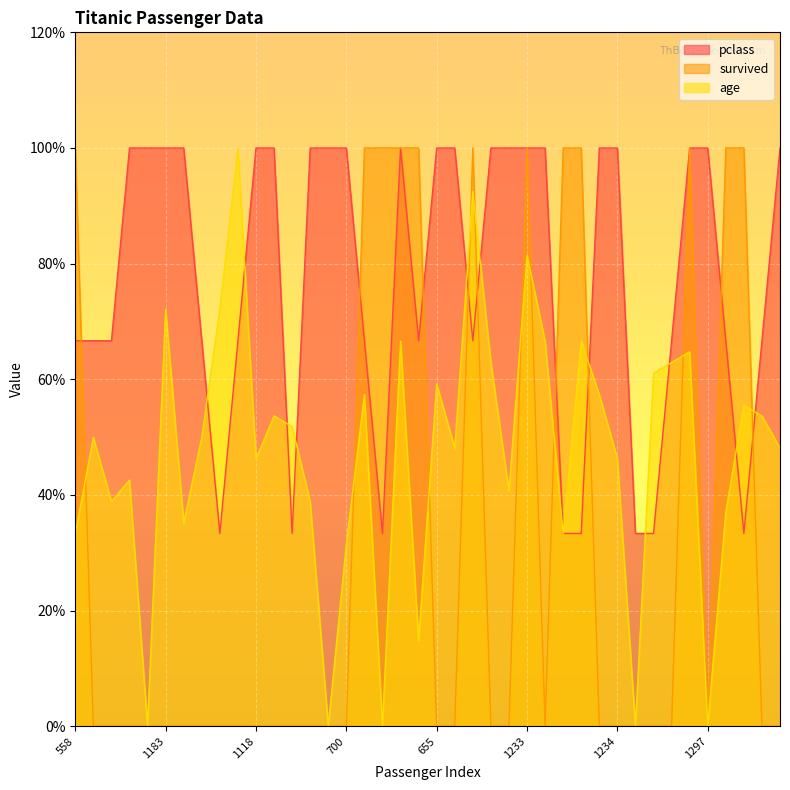

What is the label of the 24th point from the left?

960